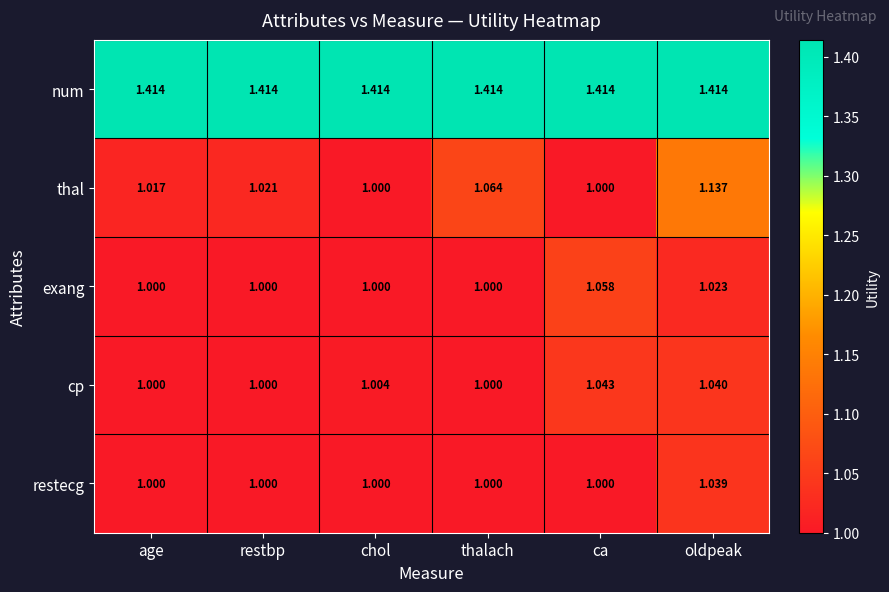

What is the minimum value shown in the chart?

1.0